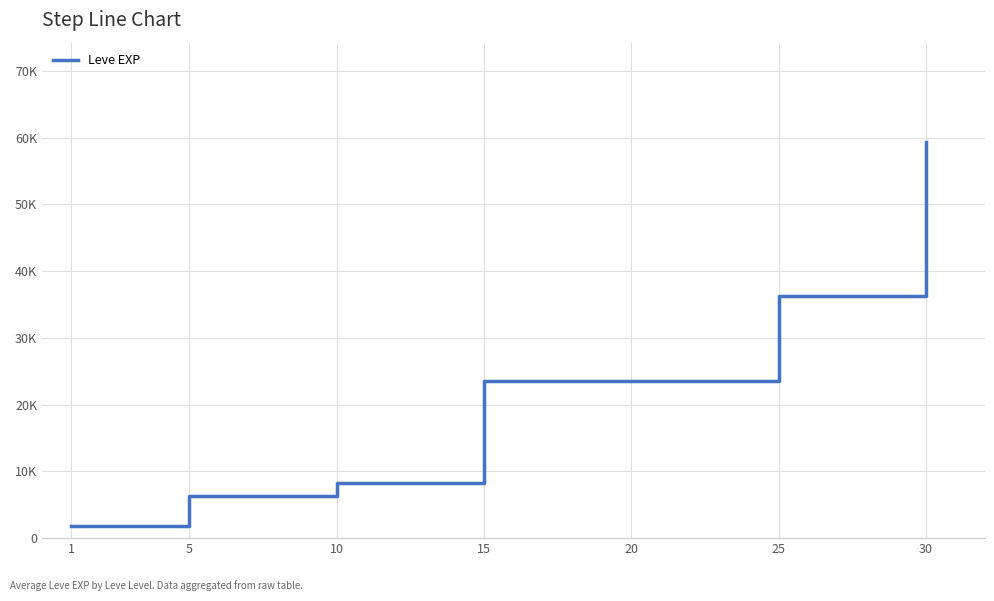

Does the chart have visible grid lines?

Yes